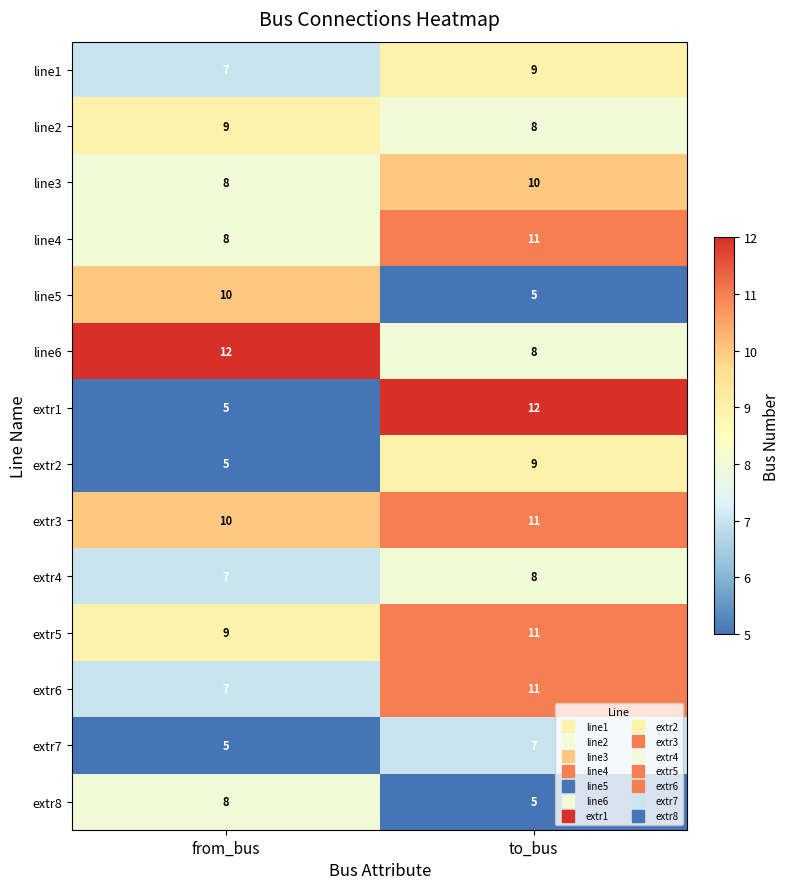

What is the sum of the line5 values at from_bus and to_bus?

15